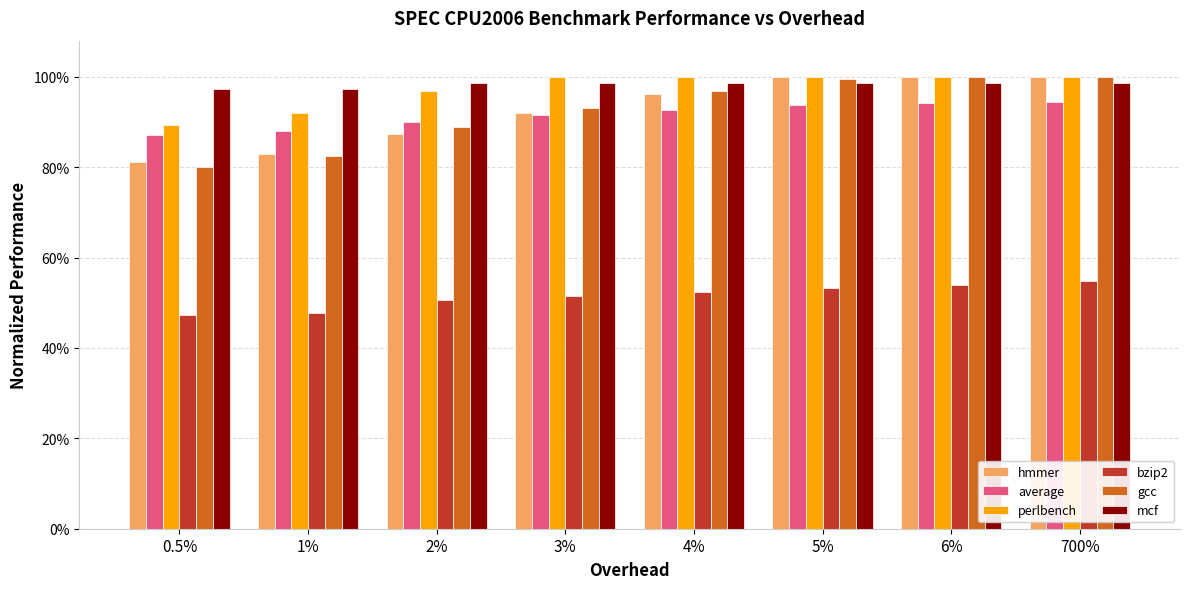

Reading left to right, list all the values displayed in this chart.

hmmer: 0.5%=0.8	1%=0.8	2%=0.9	3%=0.9	4%=1.0	5%=1.0	6%=1.0	700%=1.0
average: 0.5%=0.9	1%=0.9	2%=0.9	3%=0.9	4%=0.9	5%=0.9	6%=0.9	700%=0.9
perlbench: 0.5%=0.9	1%=0.9	2%=1.0	3%=1.0	4%=1.0	5%=1.0	6%=1.0	700%=1.0
bzip2: 0.5%=0.5	1%=0.5	2%=0.5	3%=0.5	4%=0.5	5%=0.5	6%=0.5	700%=0.5
gcc: 0.5%=0.8	1%=0.8	2%=0.9	3%=0.9	4%=1.0	5%=1.0	6%=1.0	700%=1.0
mcf: 0.5%=1.0	1%=1.0	2%=1.0	3%=1.0	4%=1.0	5%=1.0	6%=1.0	700%=1.0